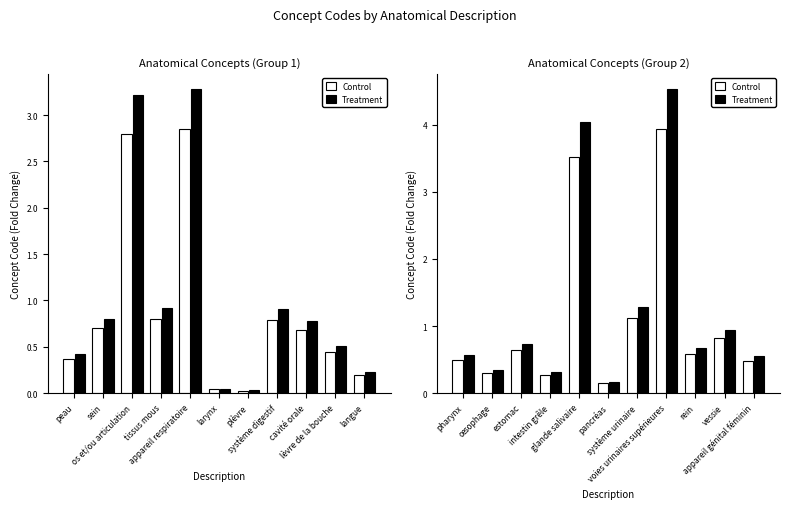

What is the difference between the maximum and second lowest values in the Treatment series?

4.2